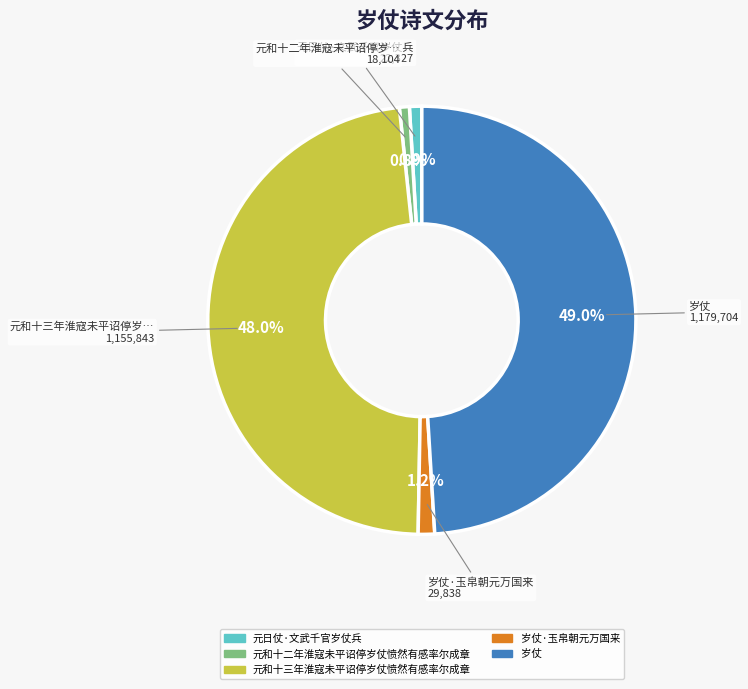

Which has a higher value, 岁仗 or 元和十三年淮寇未平诏停岁仗愤然有感率尔成章?

岁仗